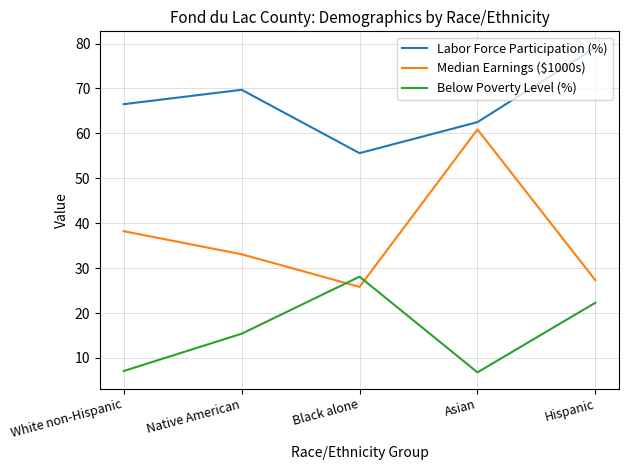

Count the number of categories in the chart.

5